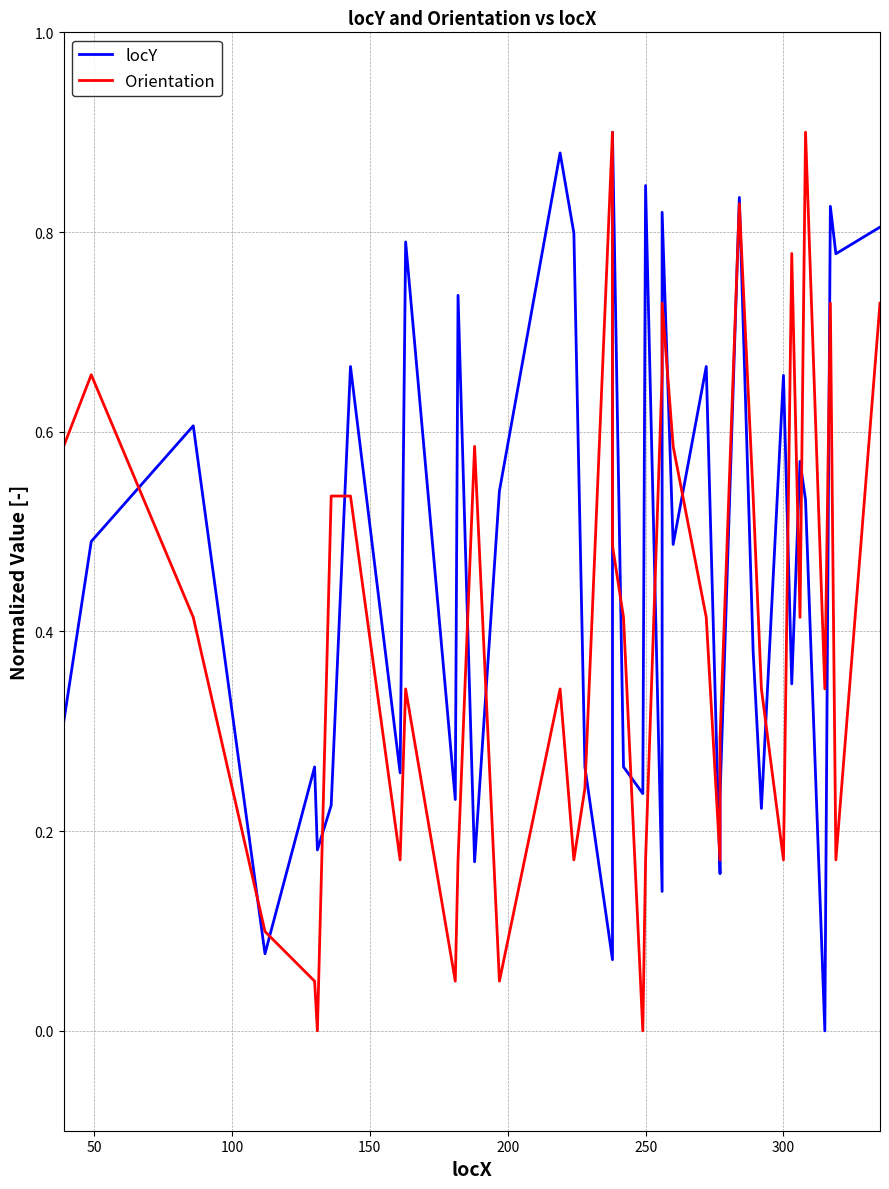

List the series in order of their peak value, lowest first.

locY, Orientation